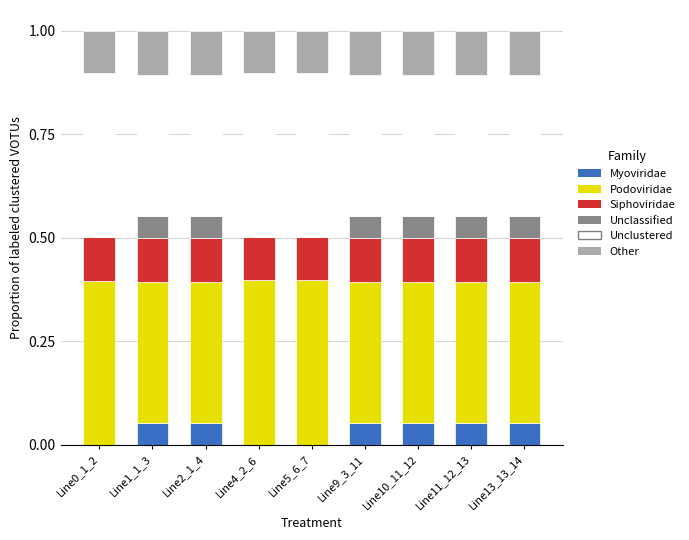

What is the total value across all series at Line2_1_4?

1.0